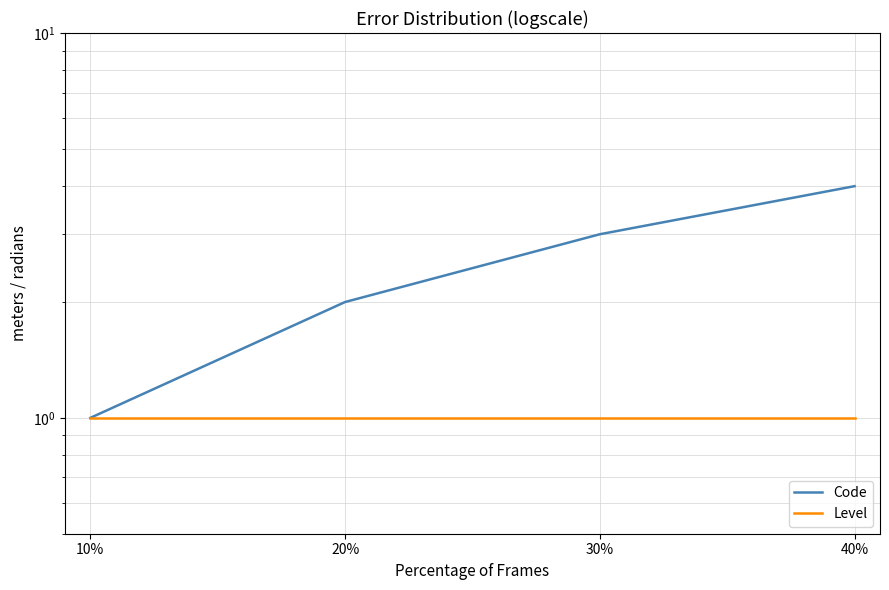

What is the difference between the Code values at 10% and 30%?

2